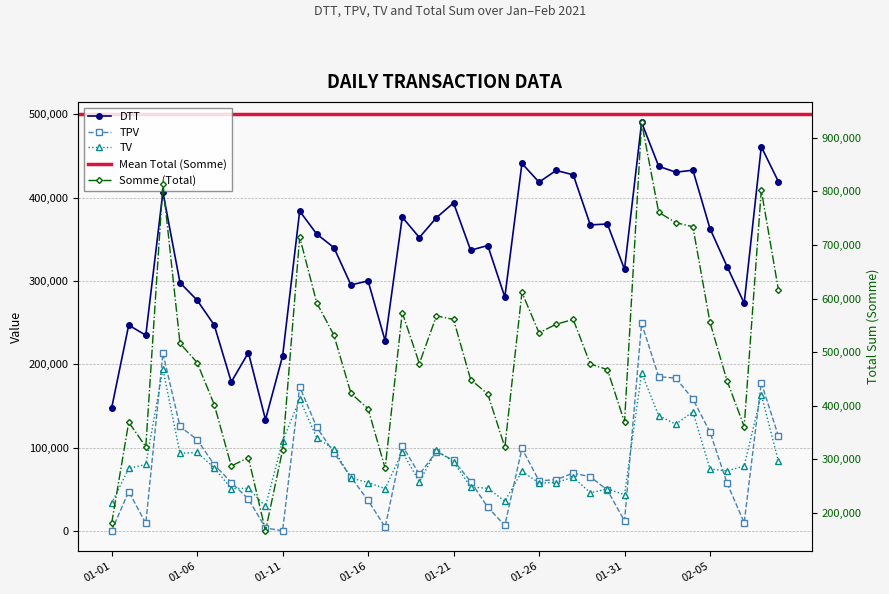

Which series changed the most between 01-06 and 01-21?

DTT